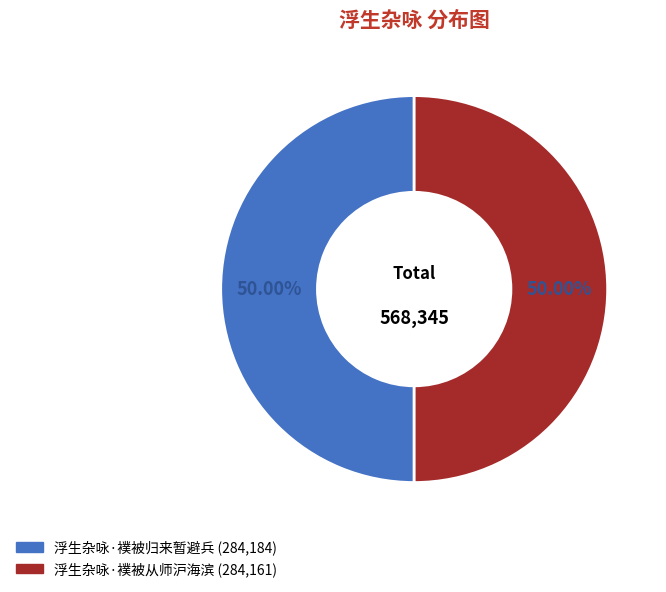

Is the sum of 浮生杂咏·襆被归来暂避兵 and 浮生杂咏·襆被从师沪海滨 greater than half?

Yes